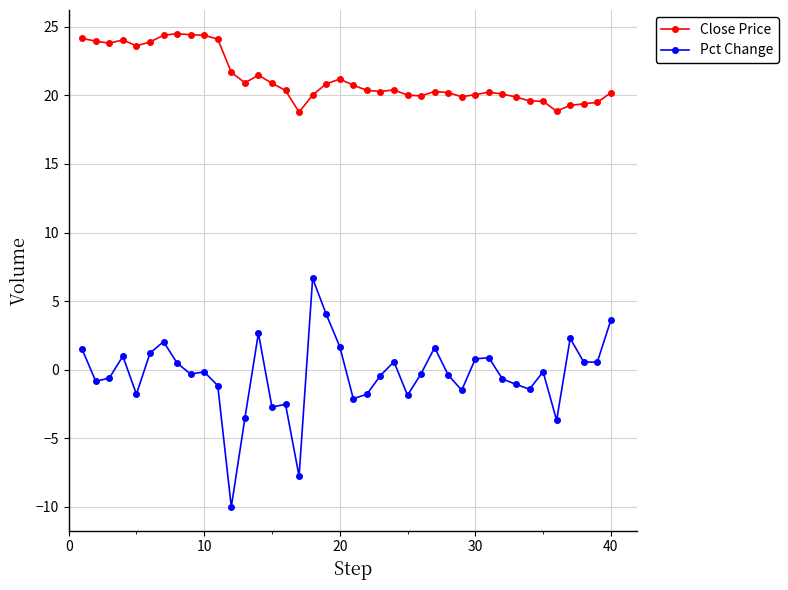

Count the number of categories in the chart.

40